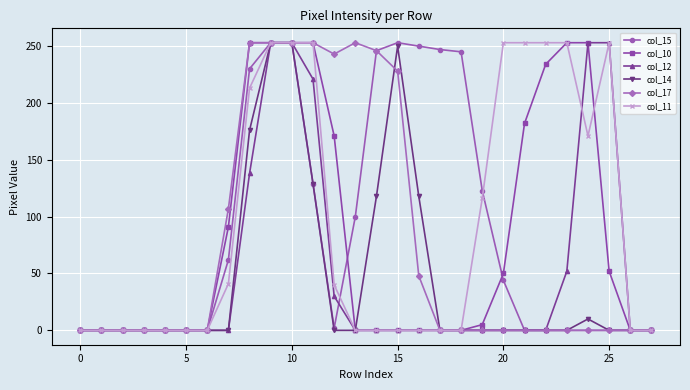

At how many categories does at least one series exceed 201?

17